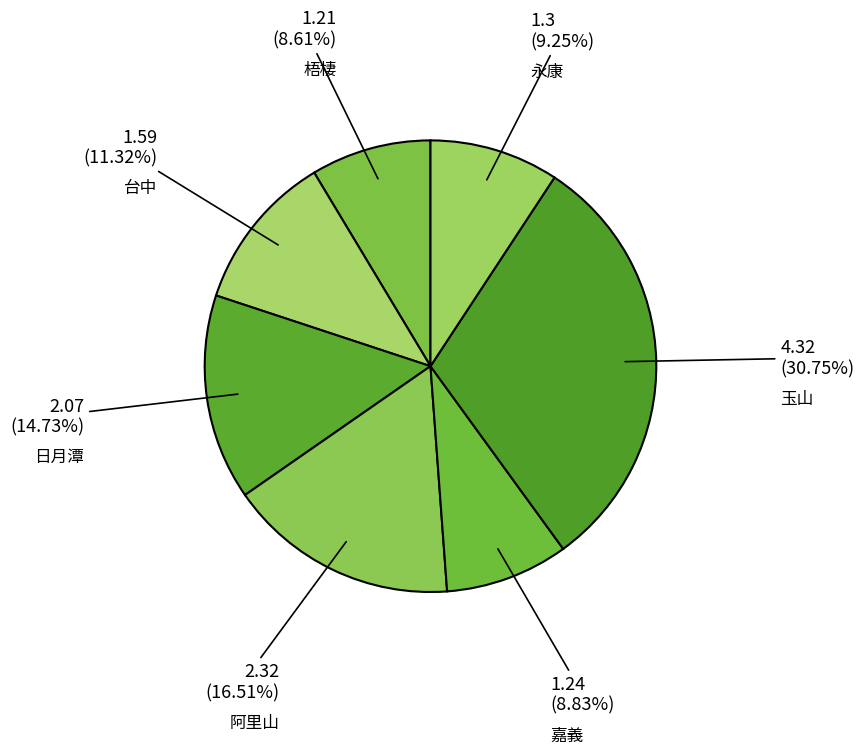

How many slices are in this pie chart?

7